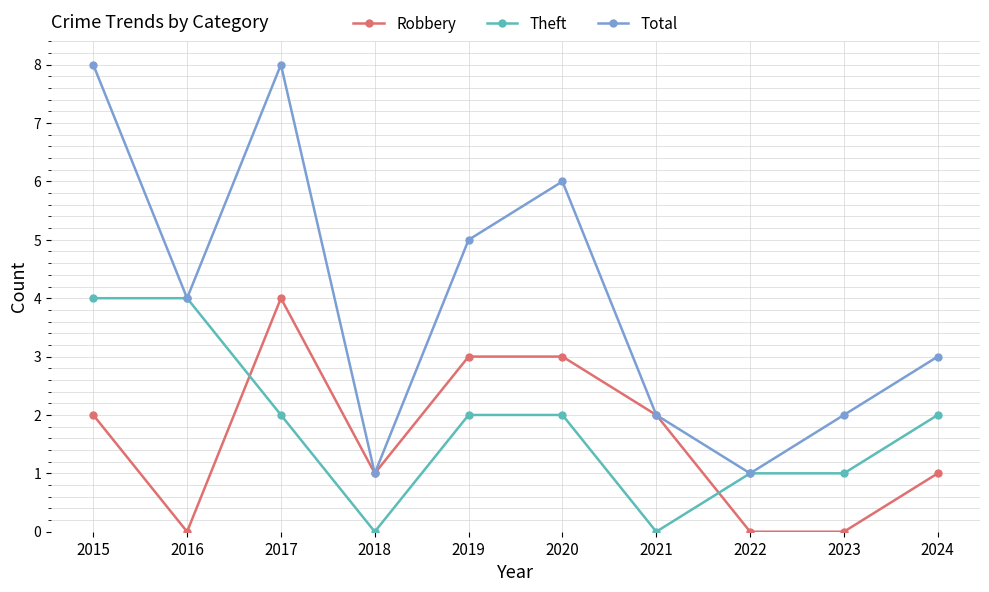

What is the value of the Total point at the 9th from the left?

2